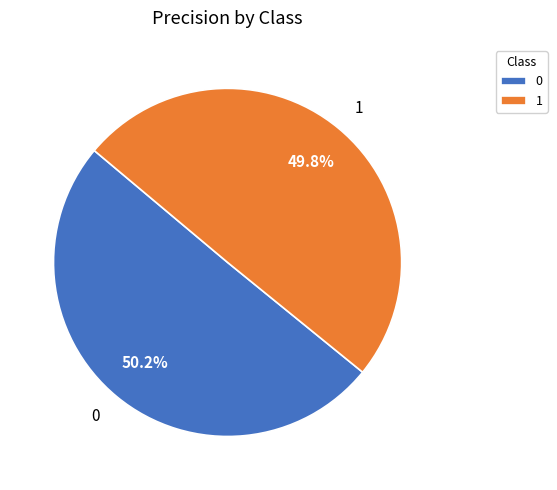

Is there a majority slice in this chart?

Yes